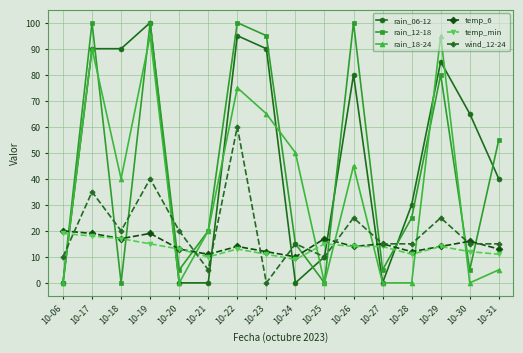

What are all the series names shown in the legend?

rain_06-12, rain_12-18, rain_18-24, temp_6, temp_min, wind_12-24